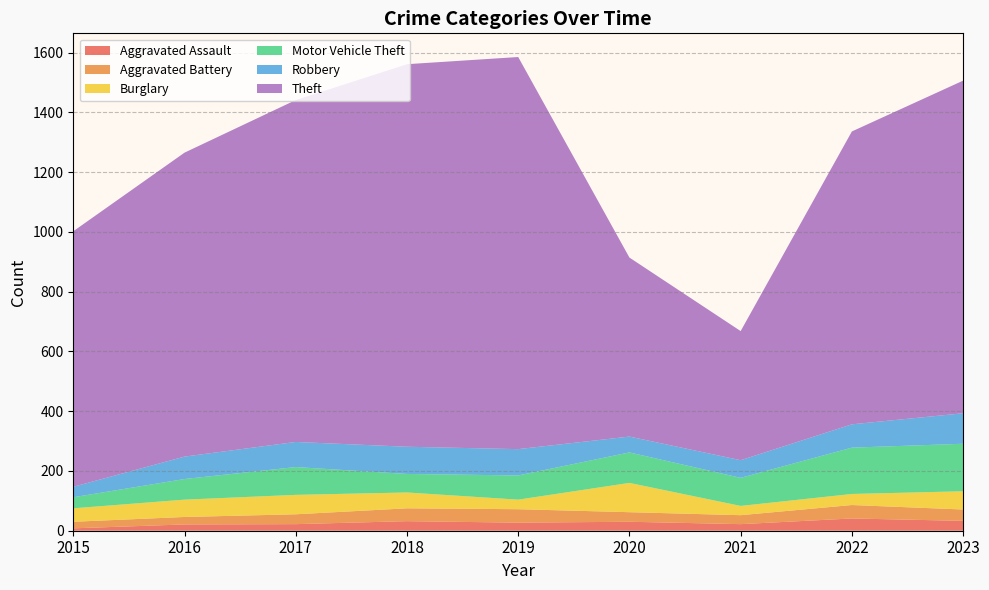

Reading left to right, transcribe all the data shown in this chart.

Aggravated Assault: 8	21	22	32	27	30	22	41	33
Aggravated Battery: 22	25	33	43	45	32	30	45	38
Burglary: 45	58	65	53	32	98	31	37	61
Motor Vehicle Theft: 37	69	93	62	81	102	94	155	159
Robbery: 35	75	84	91	88	53	59	78	102
Theft: 855	1017	1144	1280	1312	599	432	980	1113